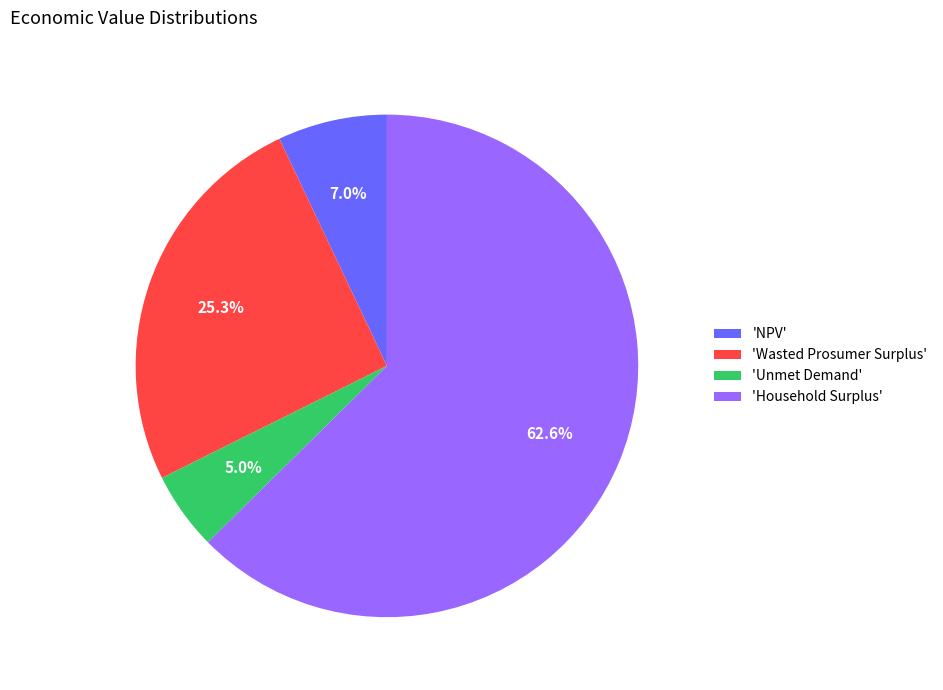

Do 'Wasted Prosumer Surplus' and 'Household Surplus' together represent more than half of the pie?

Yes